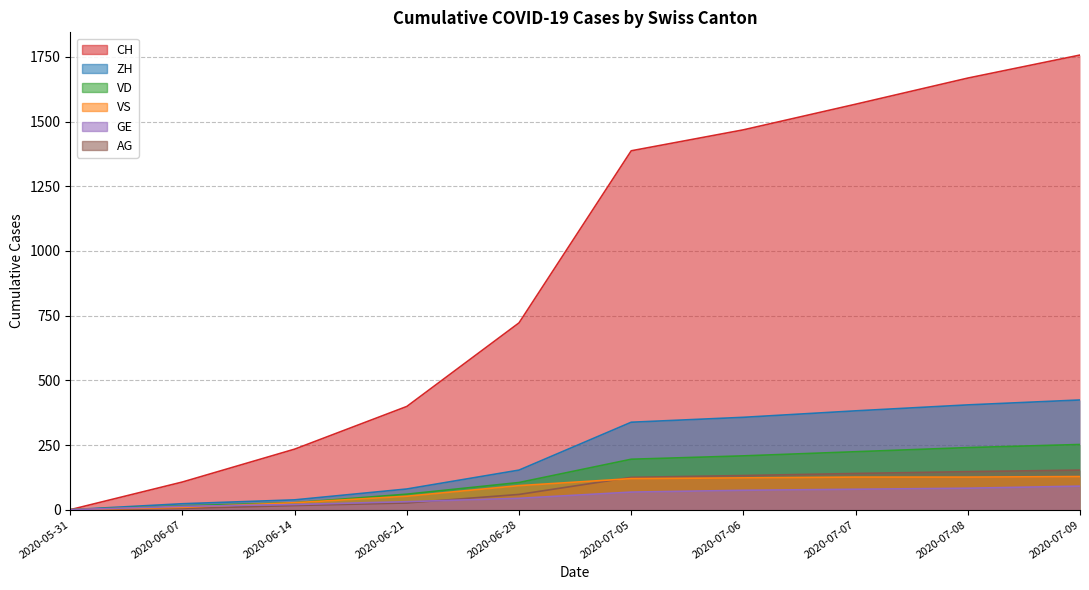

How many values in the ZH series exceed 338?

4